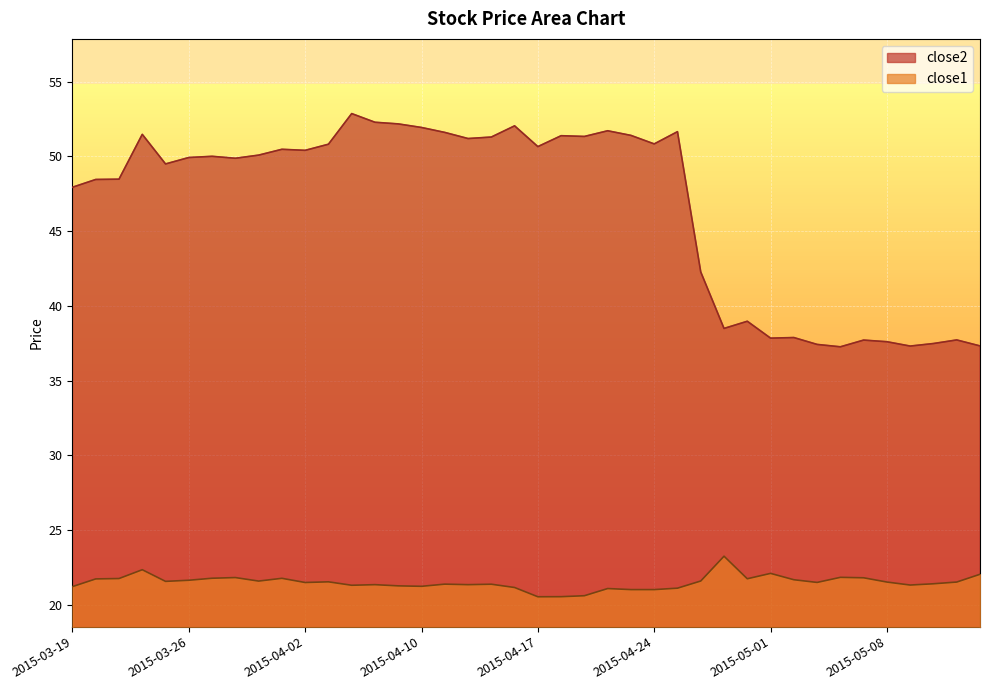

Where does the close2 series first go above 50?

2015-03-24